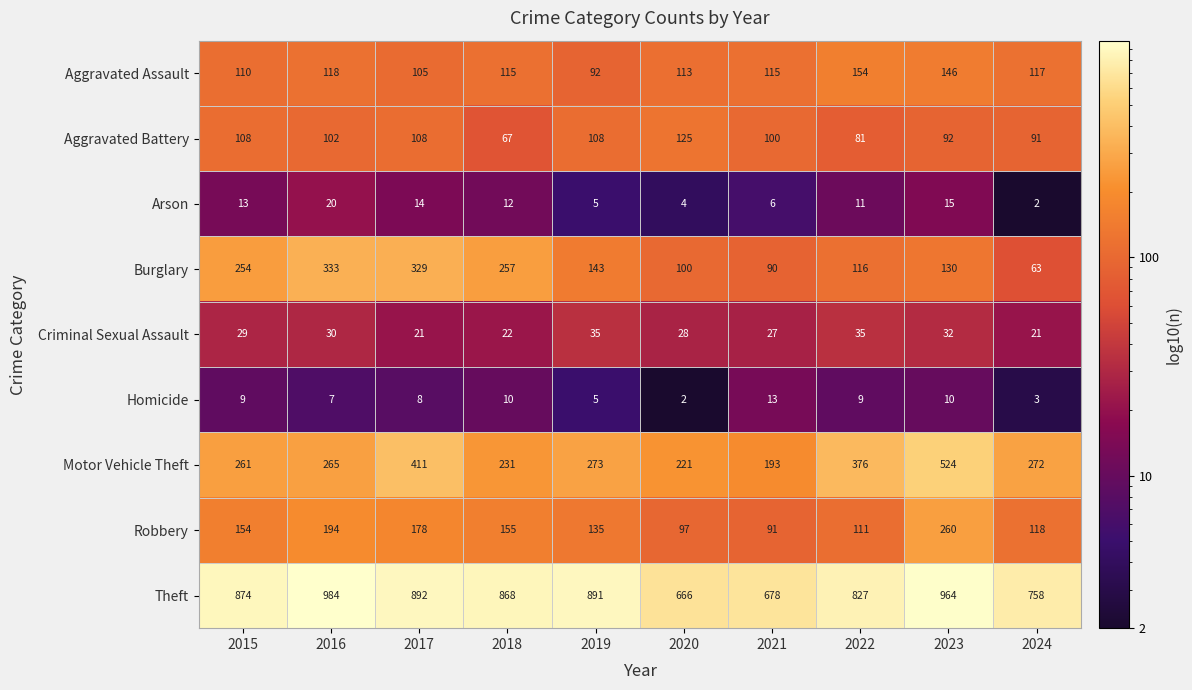

At 2017, list the series in order from smallest to largest.

Homicide, Arson, Criminal Sexual Assault, Aggravated Assault, Aggravated Battery, Robbery, Burglary, Motor Vehicle Theft, Theft